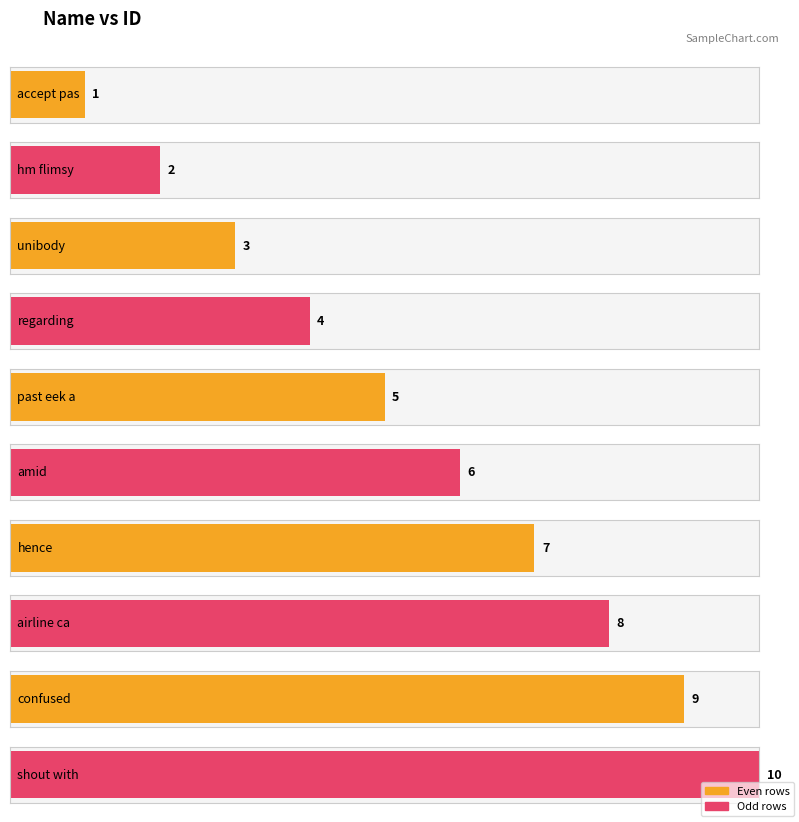

Is it true that the value at accept pas is 1?

True